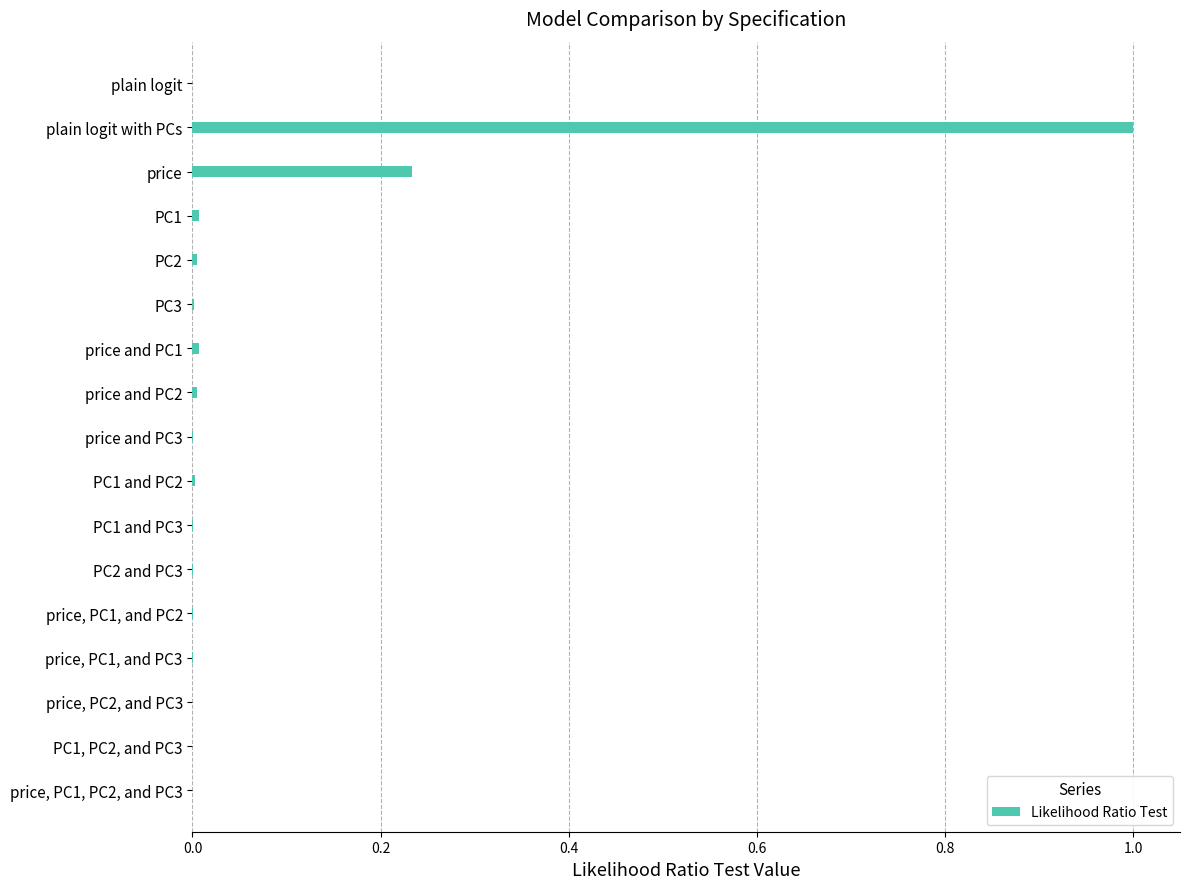

What is the sum of all values?

1.3